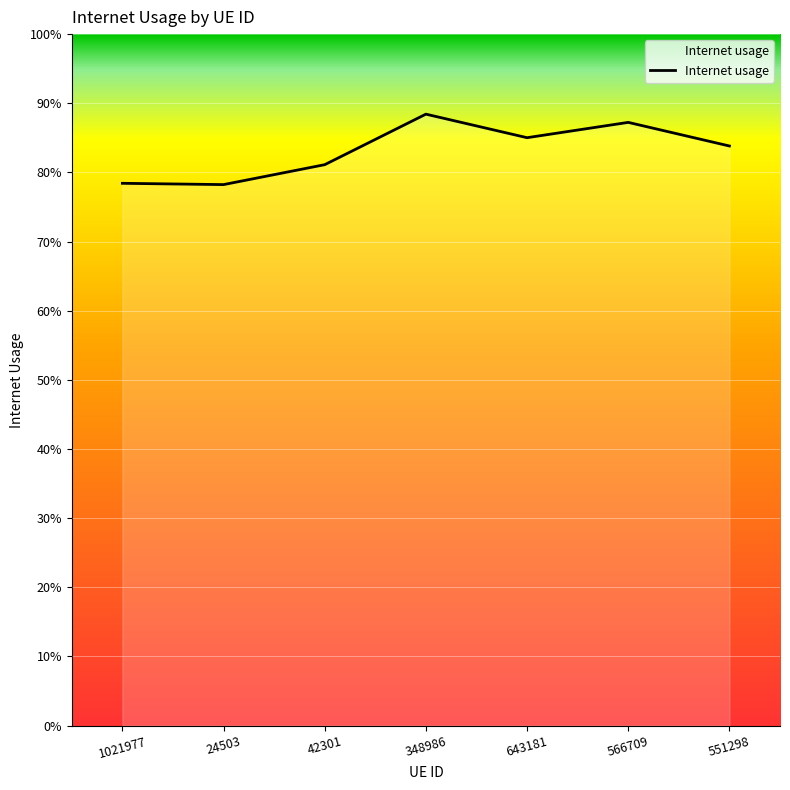

Does the chart display data point markers on the line(s)?

No